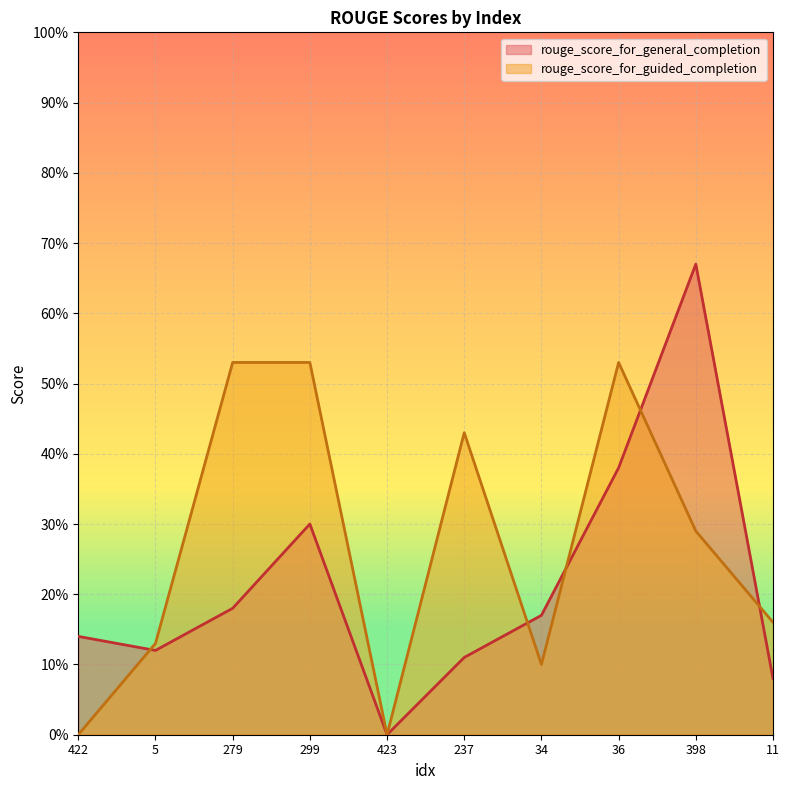

The value of rouge_score_for_guided_completion at 398 is 0.4. True or false?

False